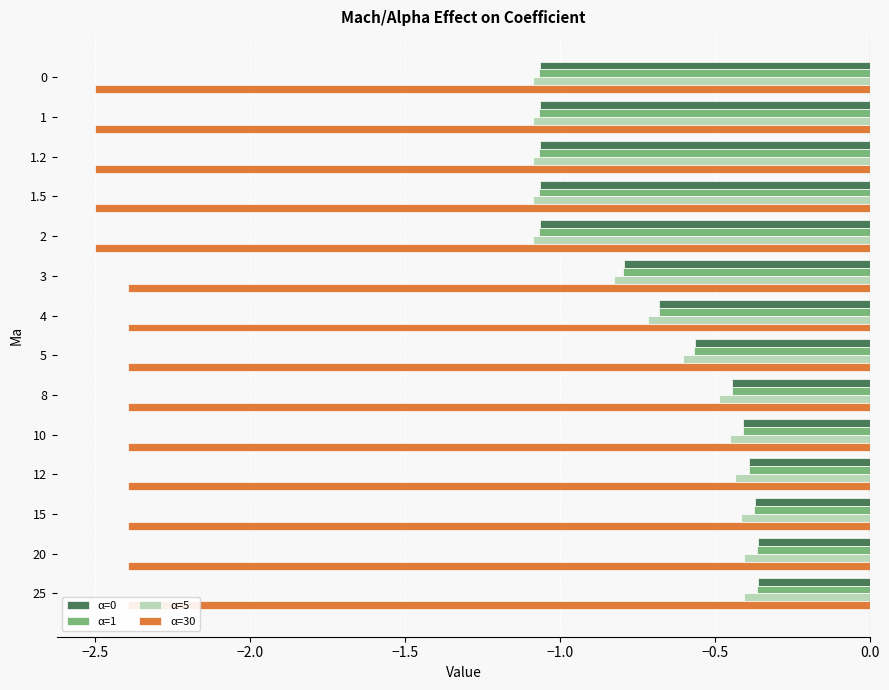

What are all the series names shown in the legend?

α=0, α=1, α=5, α=30